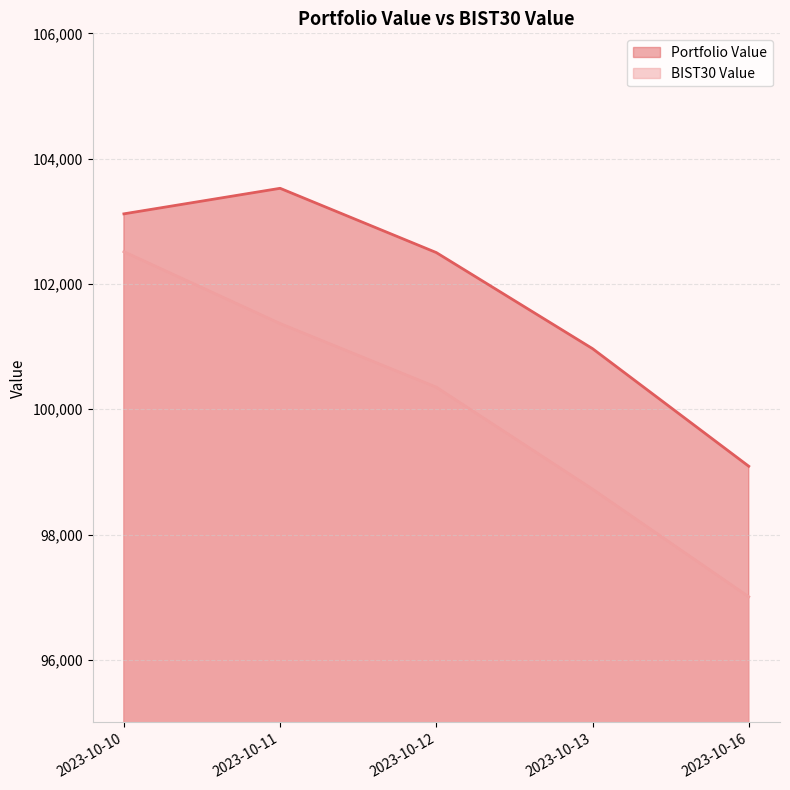

Rank the series by their average value, from highest to lowest.

Portfolio Value, BIST30 Value